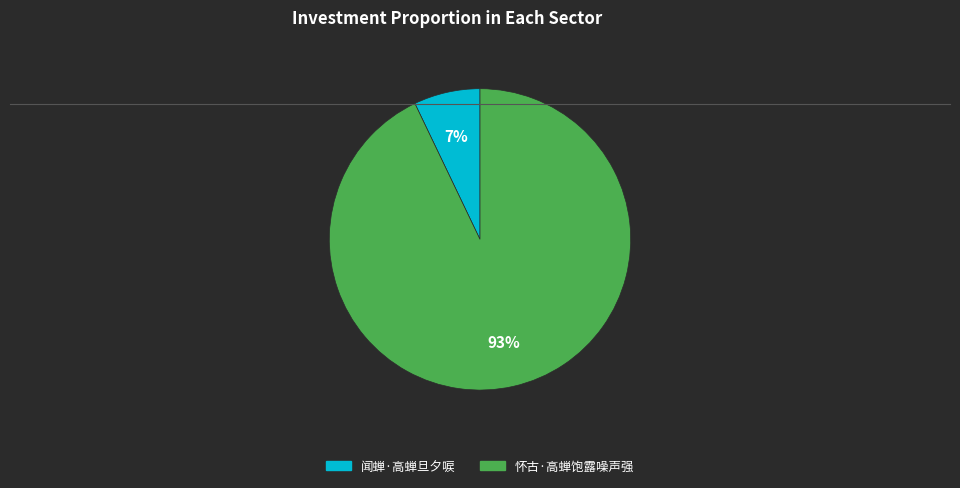

To the nearest percent, what percentage of the pie is 闻蝉·高蝉旦夕唳?

7%